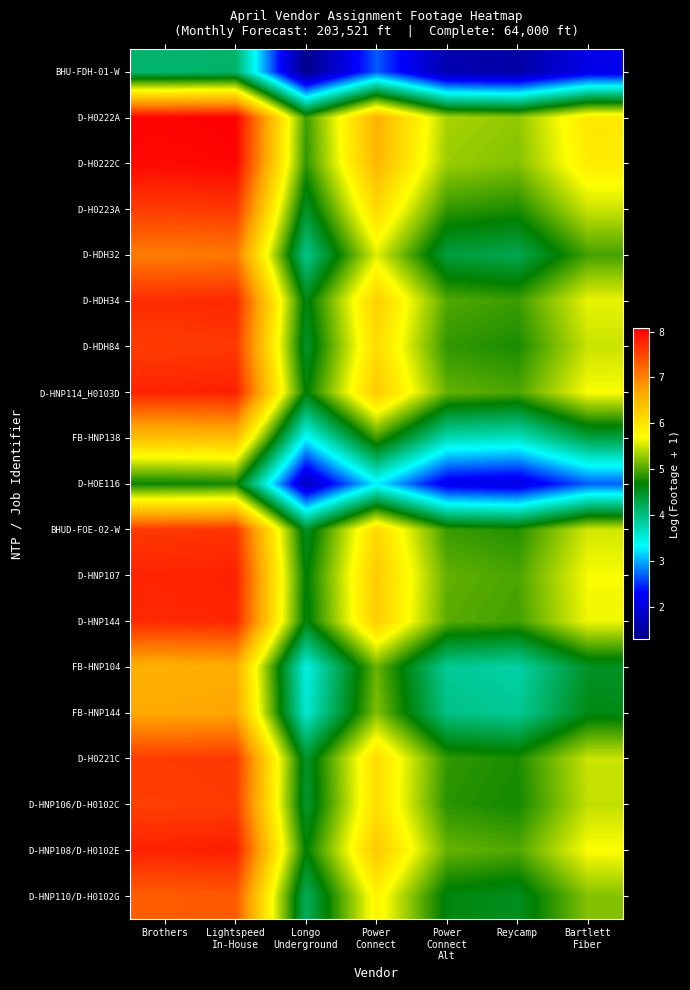

Which category has the lowest value across all series?

Longo
Underground